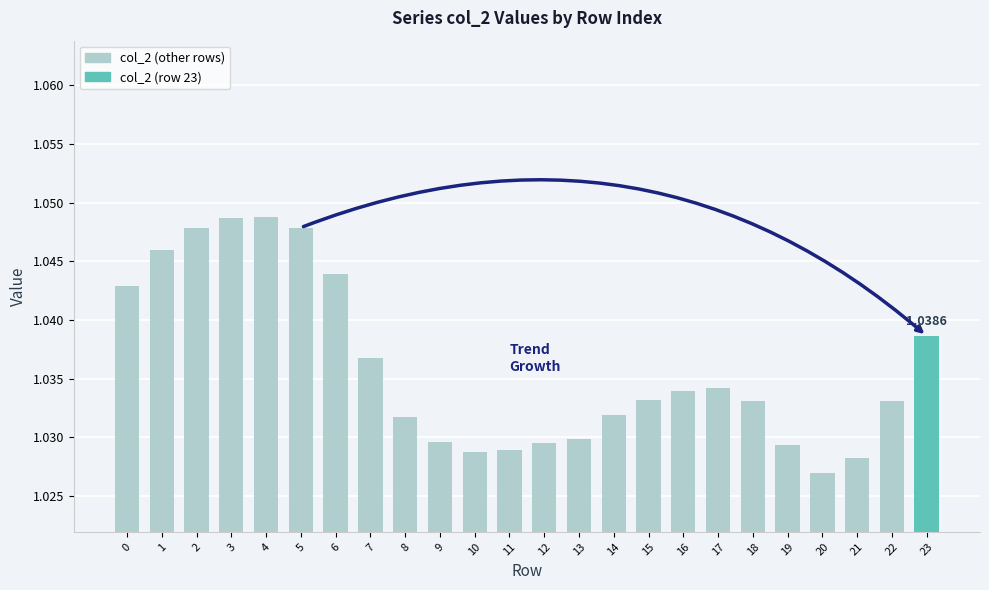

What is the sum of all values?

24.9